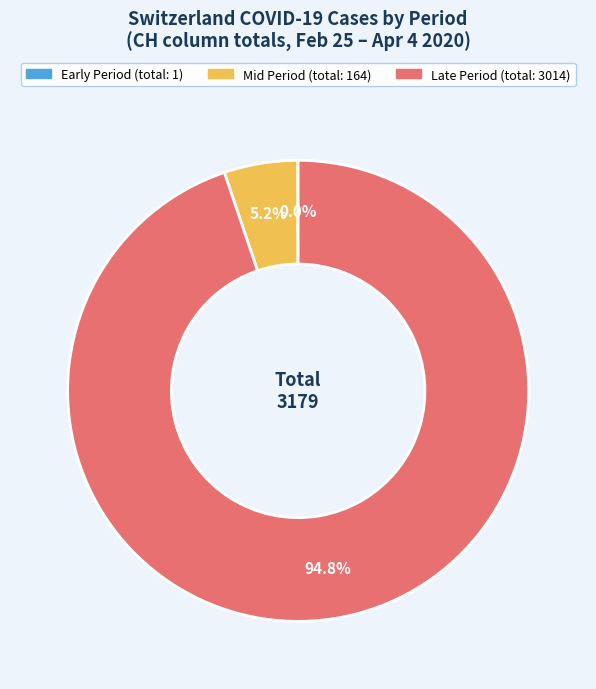

Is there any slice that represents more than half of the pie?

Yes